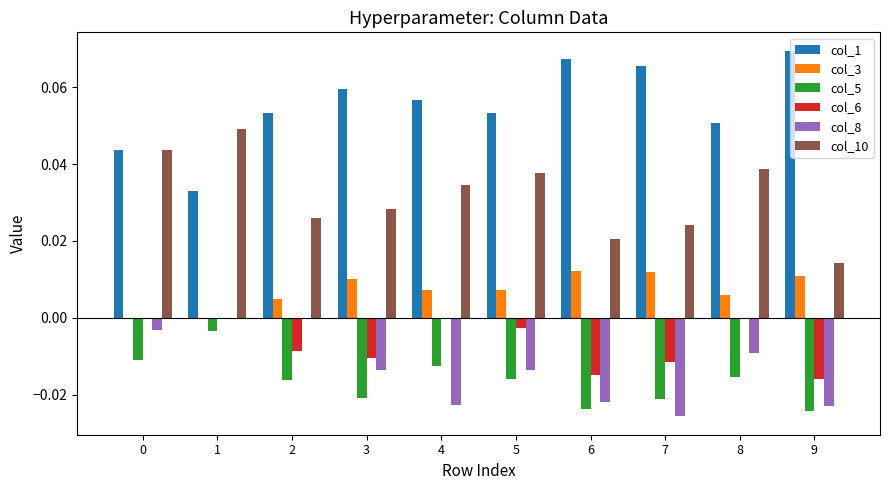

True or false: col_6 has a value of 0.0 at 0.

True